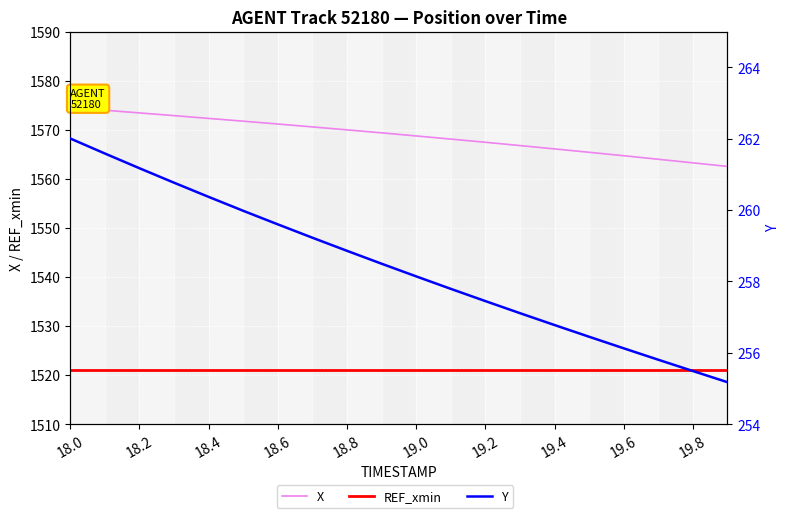

Which series has the largest total across all categories?

X